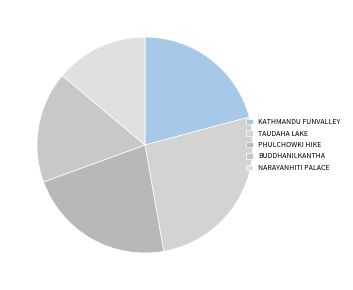

How many segments does this pie chart have?

5